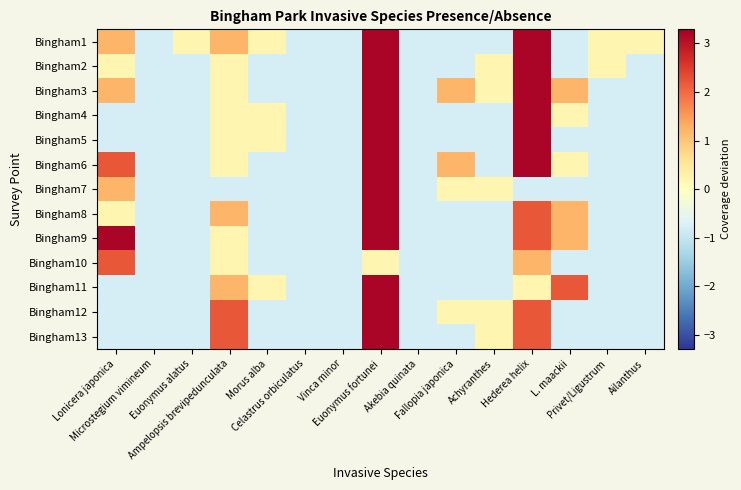

Rank the series at Lonicera japonica from lowest to highest value.

Bingham4, Bingham5, Bingham11, Bingham12, Bingham13, Bingham2, Bingham8, Bingham1, Bingham3, Bingham7, Bingham6, Bingham10, Bingham9